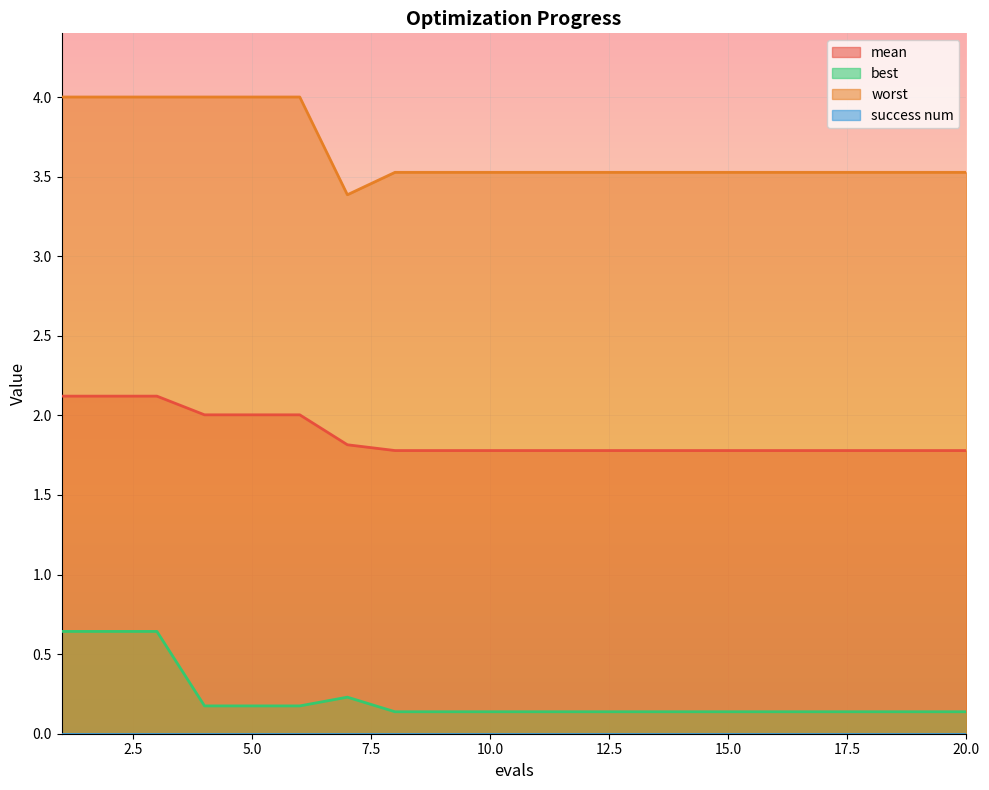

Is it true that best equals 0.1 at 13?

False